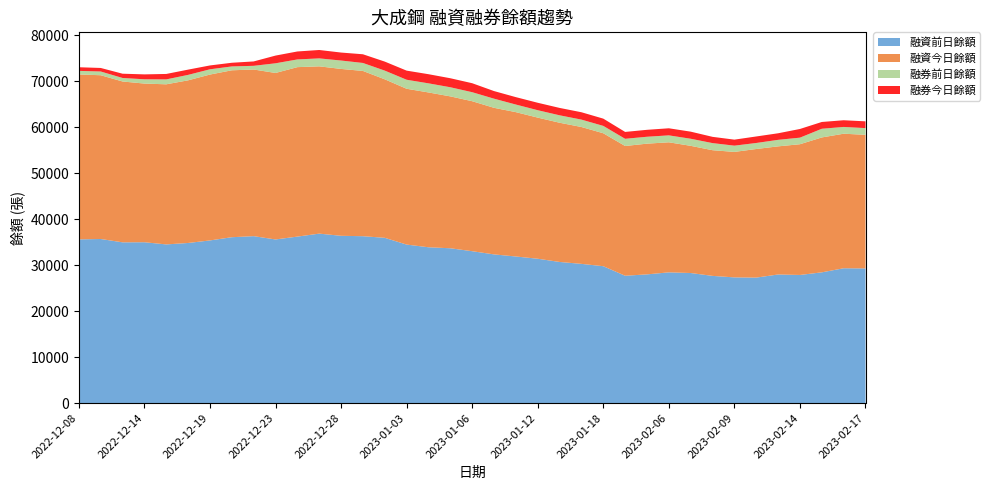

Reading right to left, what are all the values shown in this chart?

融資前日餘額: 2023-02-17=29270	2023-02-16=29309	2023-02-15=28421	2023-02-14=27851	2023-02-13=27956	2023-02-10=27278	2023-02-09=27323	2023-02-08=27650	2023-02-07=28273	2023-02-06=28418	2023-02-03=27978	2023-02-01=27681	2023-01-18=29754	2023-01-16=30264	2023-01-14=30679	2023-01-12=31379	2023-01-11=31865	2023-01-10=32322	2023-01-06=33017	2023-01-05=33655	2023-01-04=33872	2023-01-03=34457	2022-12-30=35926	2022-12-29=36277	2022-12-28=36364	2022-12-27=36838	2022-12-26=36190	2022-12-23=35572	2022-12-21=36286	2022-12-20=36058	2022-12-19=35359	2022-12-18=34805	2022-12-15=34492	2022-12-14=34965	2022-12-13=34946	2022-12-12=35671	2022-12-08=35589
融資今日餘額: 2023-02-17=29049	2023-02-16=29246	2023-02-15=29326	2023-02-14=28421	2023-02-13=27851	2023-02-10=27956	2023-02-09=27278	2023-02-08=27323	2023-02-07=27650	2023-02-06=28273	2023-02-03=28418	2023-02-01=28206	2023-01-18=28902	2023-01-16=29754	2023-01-14=30264	2023-01-12=30679	2023-01-11=31379	2023-01-10=31865	2023-01-06=32606	2023-01-05=33017	2023-01-04=33655	2023-01-03=33872	2022-12-30=34457	2022-12-29=35926	2022-12-28=36277	2022-12-27=36364	2022-12-26=36838	2022-12-23=36190	2022-12-21=36230	2022-12-20=36286	2022-12-19=36058	2022-12-18=35359	2022-12-15=34805	2022-12-14=34492	2022-12-13=34965	2022-12-12=35599	2022-12-08=35847
融券前日餘額: 2023-02-17=1455	2023-02-16=1474	2023-02-15=1887	2023-02-14=1428	2023-02-13=1416	2023-02-10=1308	2023-02-09=1360	2023-02-08=1543	2023-02-07=1539	2023-02-06=1508	2023-02-03=1500	2023-02-01=1564	2023-01-18=1601	2023-01-16=1605	2023-01-14=1617	2023-01-12=1609	2023-01-11=1653	2023-01-10=1986	2023-01-06=1959	2023-01-05=1986	2023-01-04=1981	2023-01-03=1960	2022-12-30=1890	2022-12-29=1734	2022-12-28=1826	2022-12-27=1729	2022-12-26=1676	2022-12-23=2103	2022-12-21=800	2022-12-20=837	2022-12-19=1144	2022-12-18=1181	2022-12-15=1069	2022-12-14=930	2022-12-13=761	2022-12-12=812	2022-12-08=780
融券今日餘額: 2023-02-17=1472	2023-02-16=1455	2023-02-15=1474	2023-02-14=1887	2023-02-13=1428	2023-02-10=1416	2023-02-09=1308	2023-02-08=1360	2023-02-07=1543	2023-02-06=1539	2023-02-03=1508	2023-02-01=1494	2023-01-18=1578	2023-01-16=1601	2023-01-14=1605	2023-01-12=1617	2023-01-11=1609	2023-01-10=1653	2023-01-06=1952	2023-01-05=1959	2023-01-04=1986	2023-01-03=1981	2022-12-30=1960	2022-12-29=1890	2022-12-28=1734	2022-12-27=1826	2022-12-26=1729	2022-12-23=1676	2022-12-21=953	2022-12-20=800	2022-12-19=837	2022-12-18=1144	2022-12-15=1181	2022-12-14=1069	2022-12-13=930	2022-12-12=769	2022-12-08=790